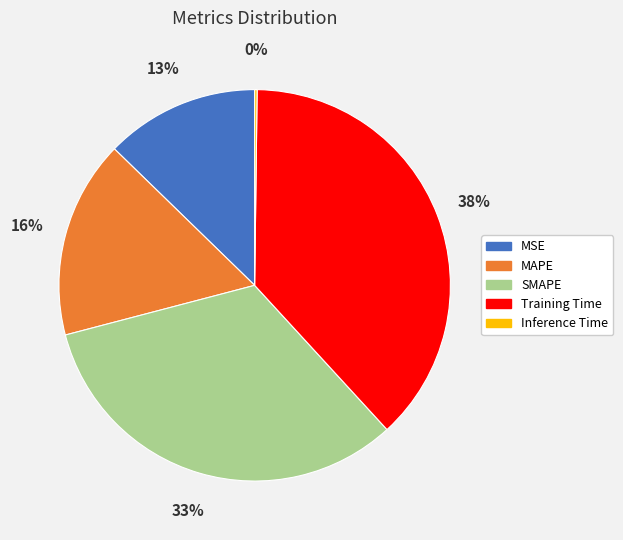

To the nearest percent, what is the combined percentage of MSE and Training Time?

51%